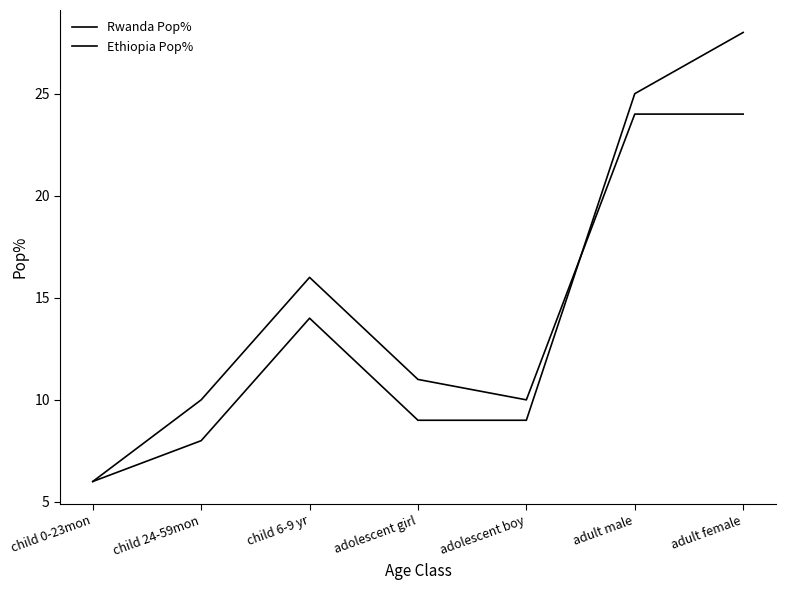

What is the label of the 4th point from the left?

adolescent girl